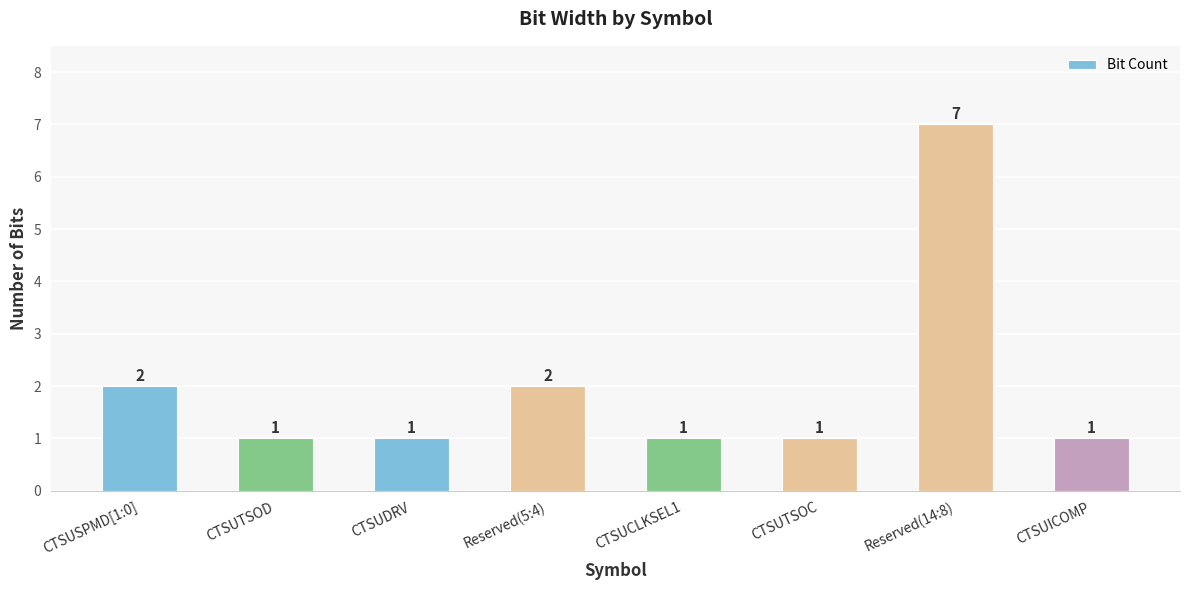

Count the number of values greater than 1.

3